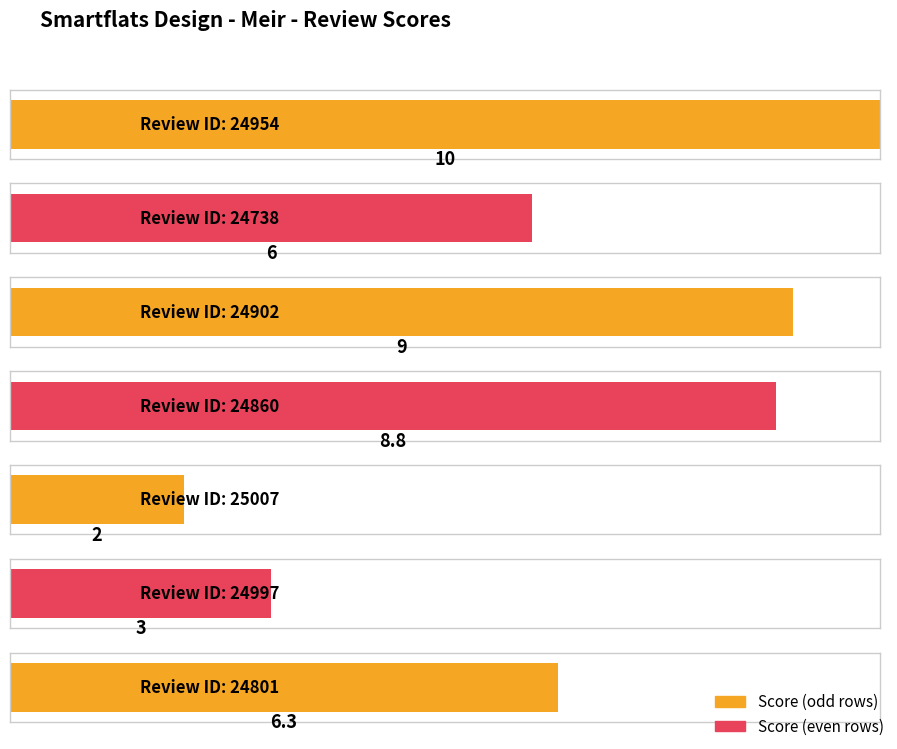

List the labels in order of value, largest first.

24954, 24902, 24860, 24801, 24738, 24997, 25007